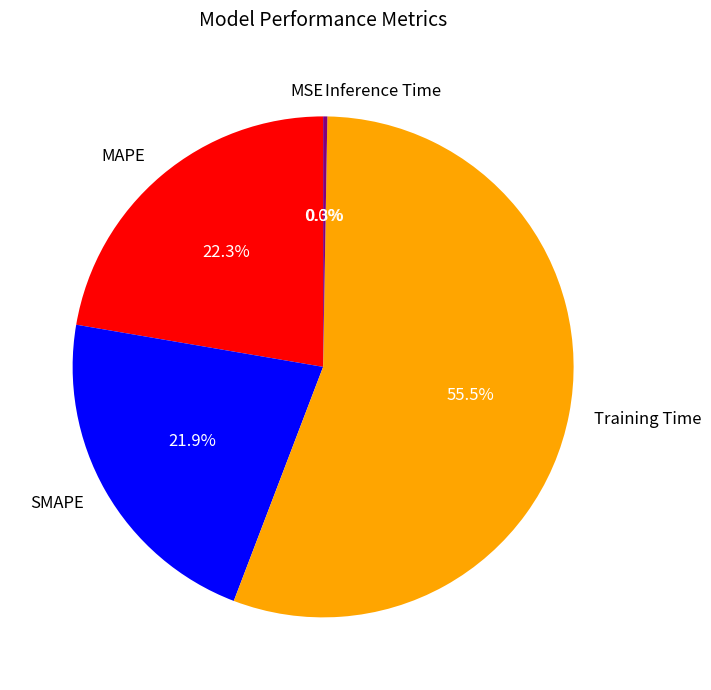

To the nearest percent, what percentage of the pie is SMAPE?

22%